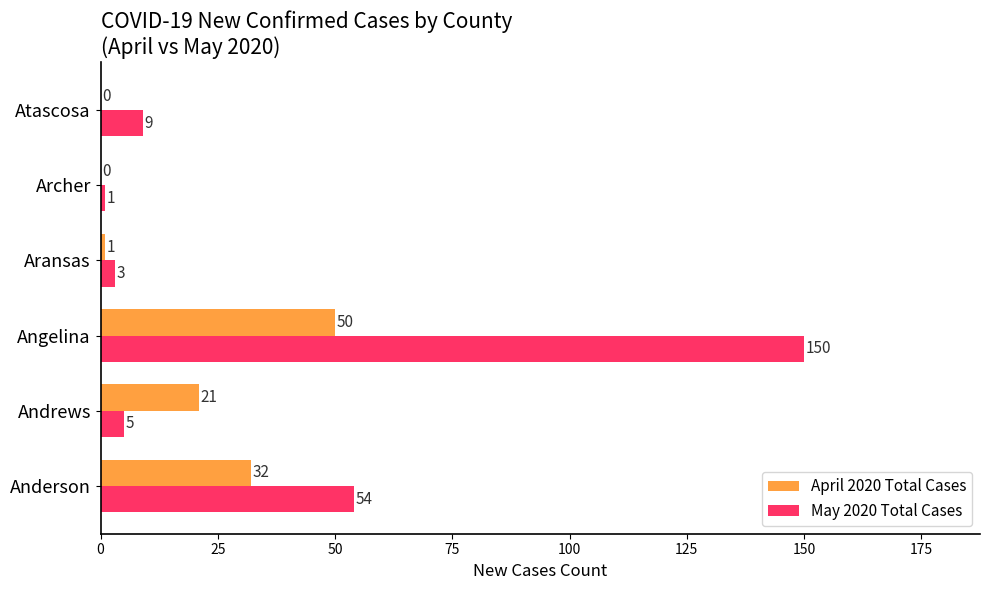

What is the sum of all May 2020 Total Cases values?

222